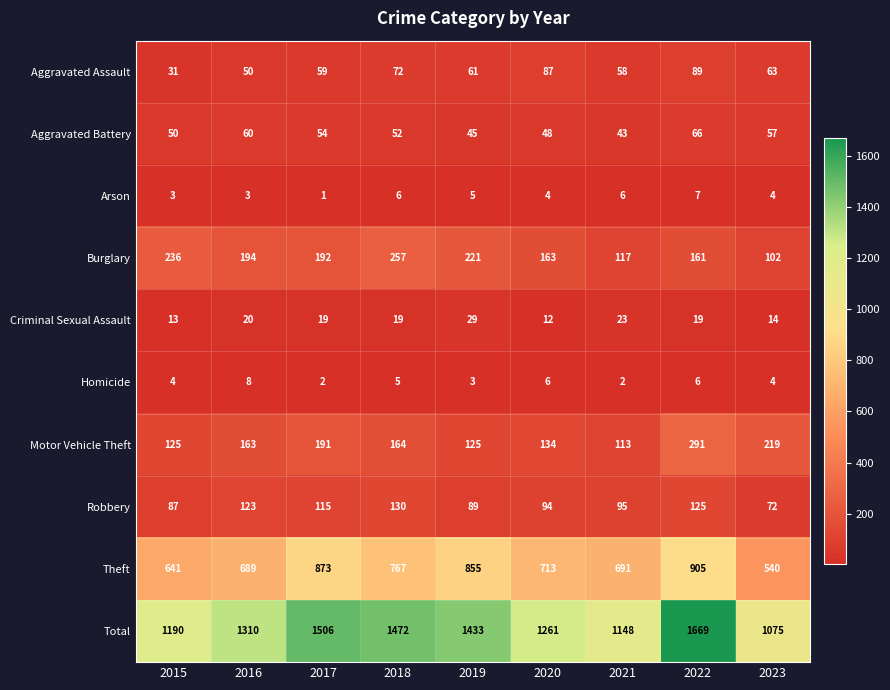

What is the sum of the Theft values at 2021 and 2019?

1546